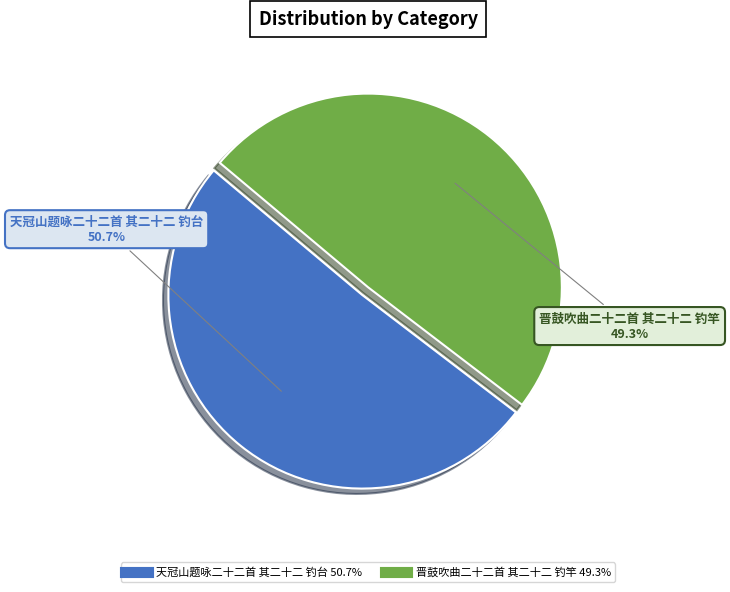

To the nearest percent, what percentage of the pie is 天冠山题咏二十二首 其二十二 钓台?

51%